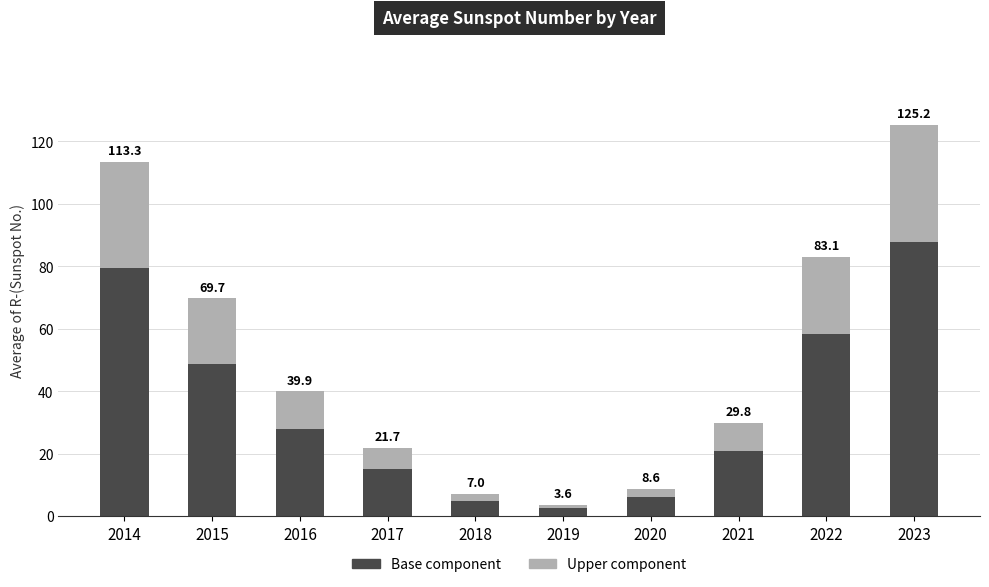

What are all the series names shown in the legend?

Base component, Upper component